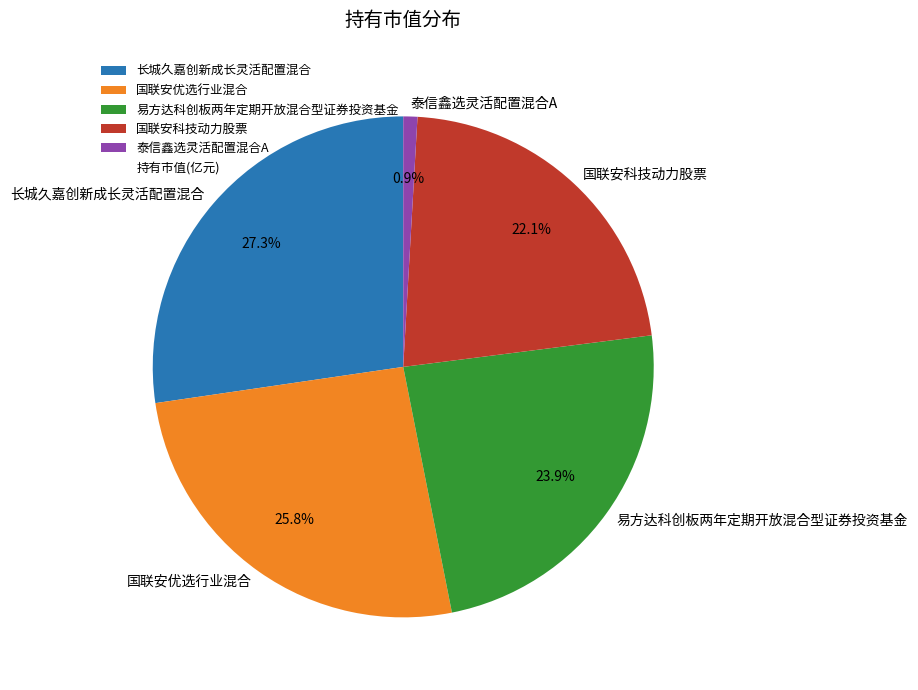

Between 易方达科创板两年定期开放混合型证券投资基金 and 国联安科技动力股票, which is larger?

易方达科创板两年定期开放混合型证券投资基金